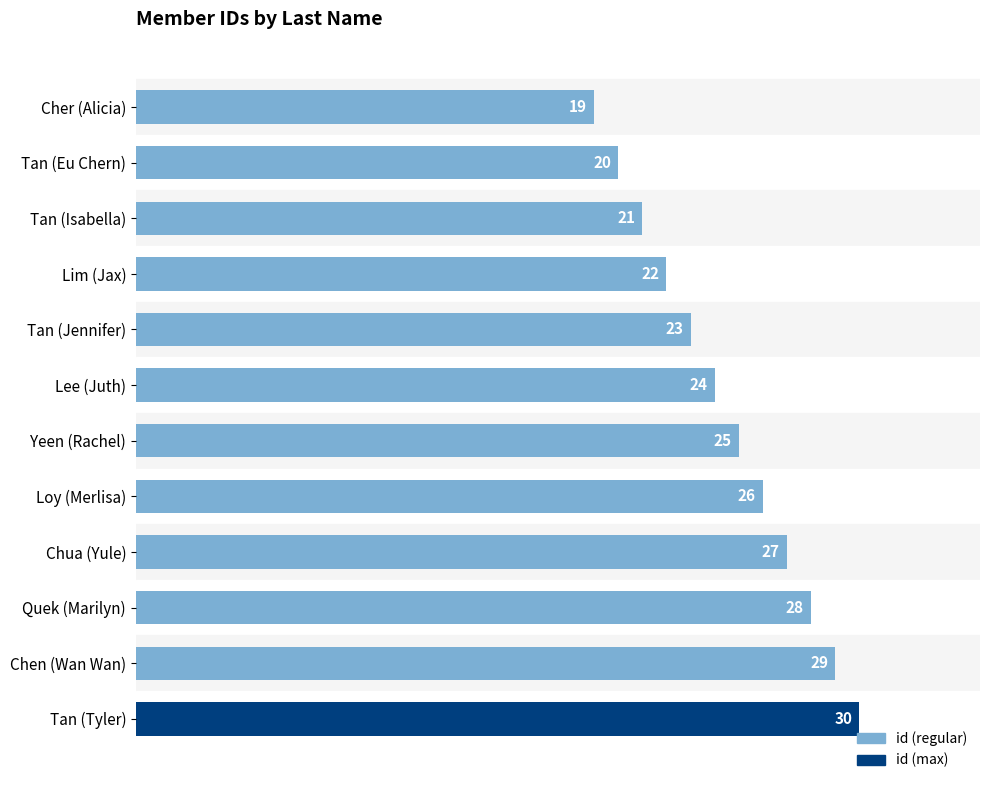

Between Tan (Eu Chern) and Lim (Jax), which is larger?

Lim (Jax)